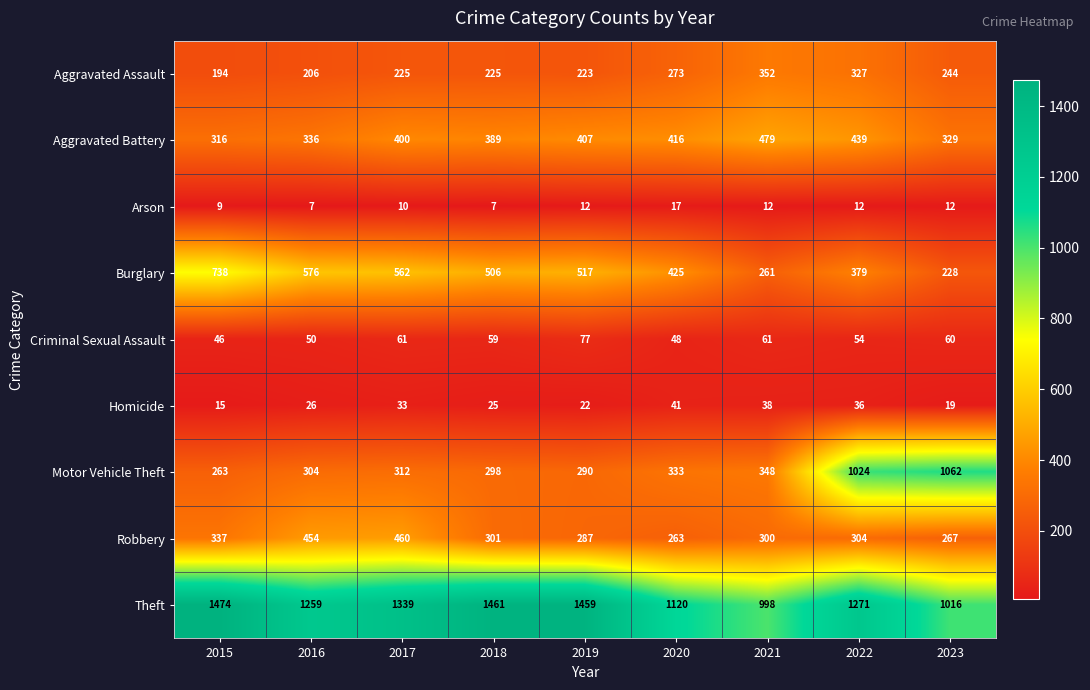

True or false: Arson has a value of 10 at 2017.

True